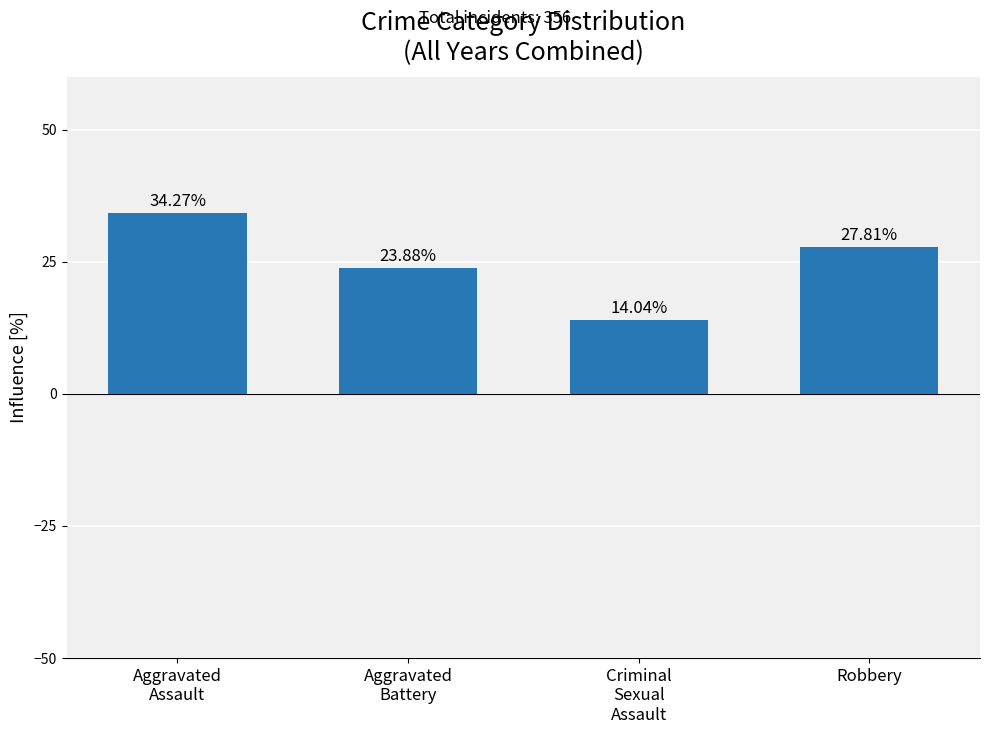

How many bars are there in total?

4